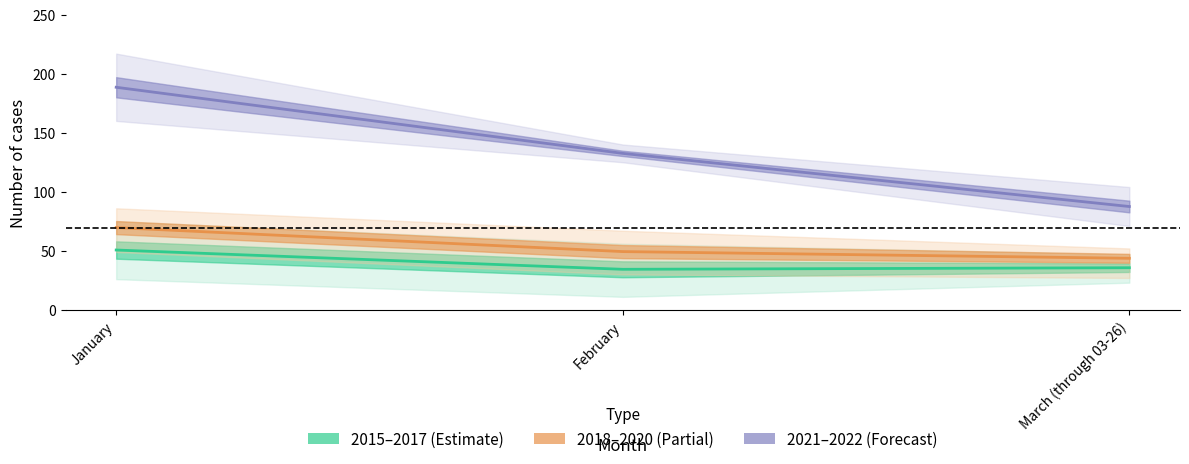

At which label is 2015–2017 (Estimate) closest to 42?

March (through 03-26)